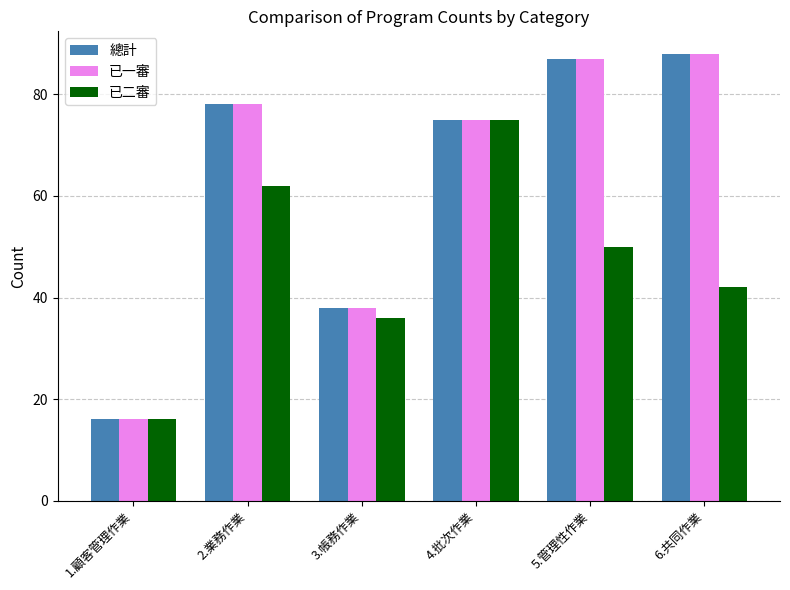

Count the number of categories in the chart.

6